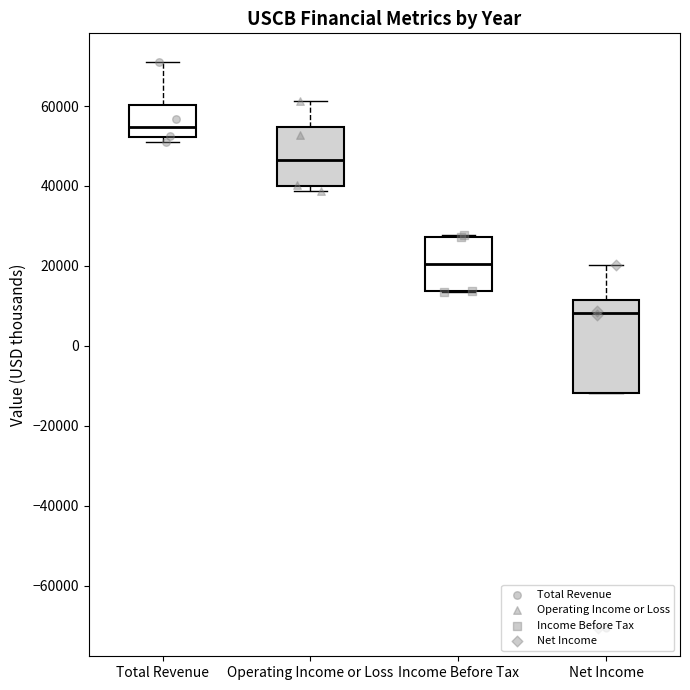

Reading left to right, transcribe this box plot: for each box, give where its median line is, the range the box spans, and where its two whiskers end, as read against the y-axis. The values are not printed on the chart, so give them approximately, as read against the axis.

Total Revenue: median 54000, box 52000 to 60000, whiskers 50000 to 72000
Operating Income or Loss: median 46000, box 40000 to 54000, whiskers 38000 to 62000
Income Before Tax: median 20000, box 14000 to 28000, whiskers 14000 to 28000
Net Income: median 8000, box -12000 to 12000, whiskers -12000 to 20000